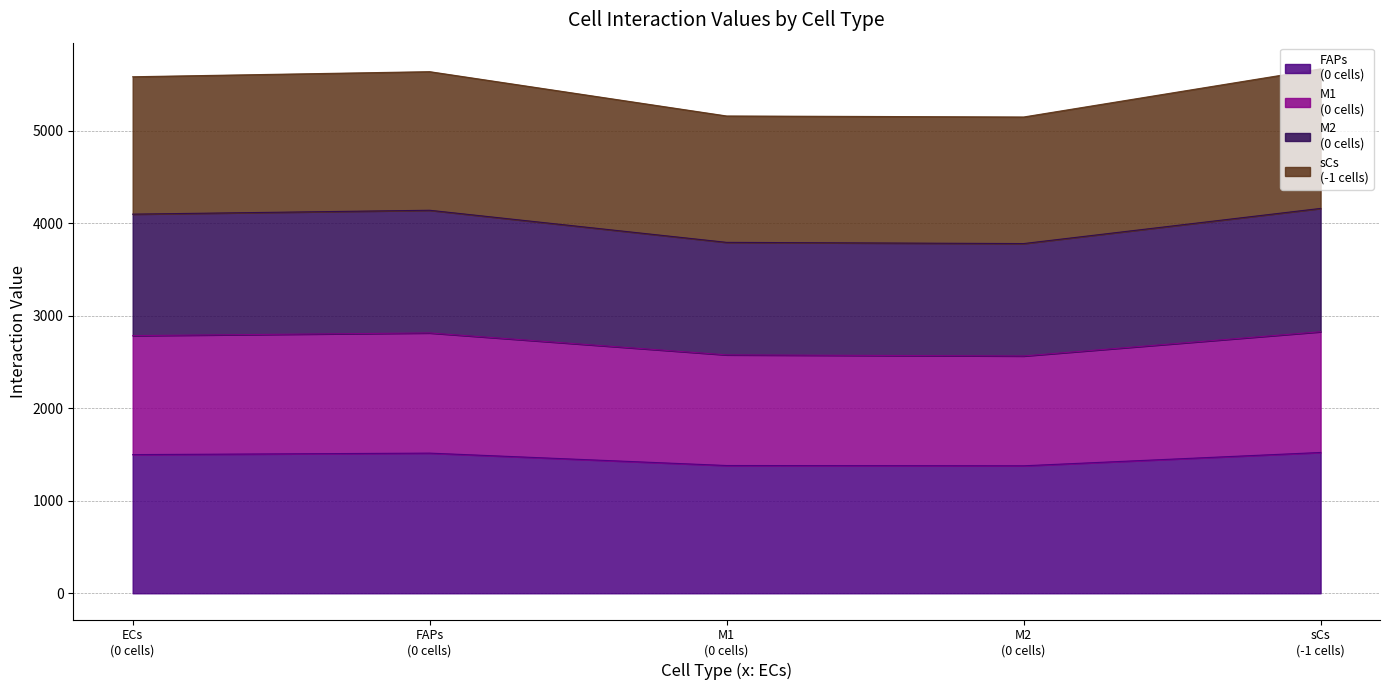

Is it true that M1
(0 cells) equals 2577 at M1
(0 cells)?

True